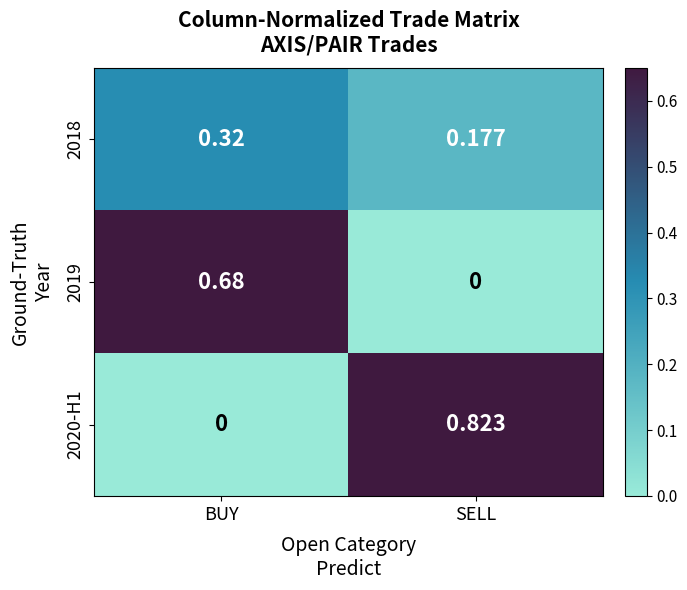

At which label is 2020-H1 closest to 0?

BUY